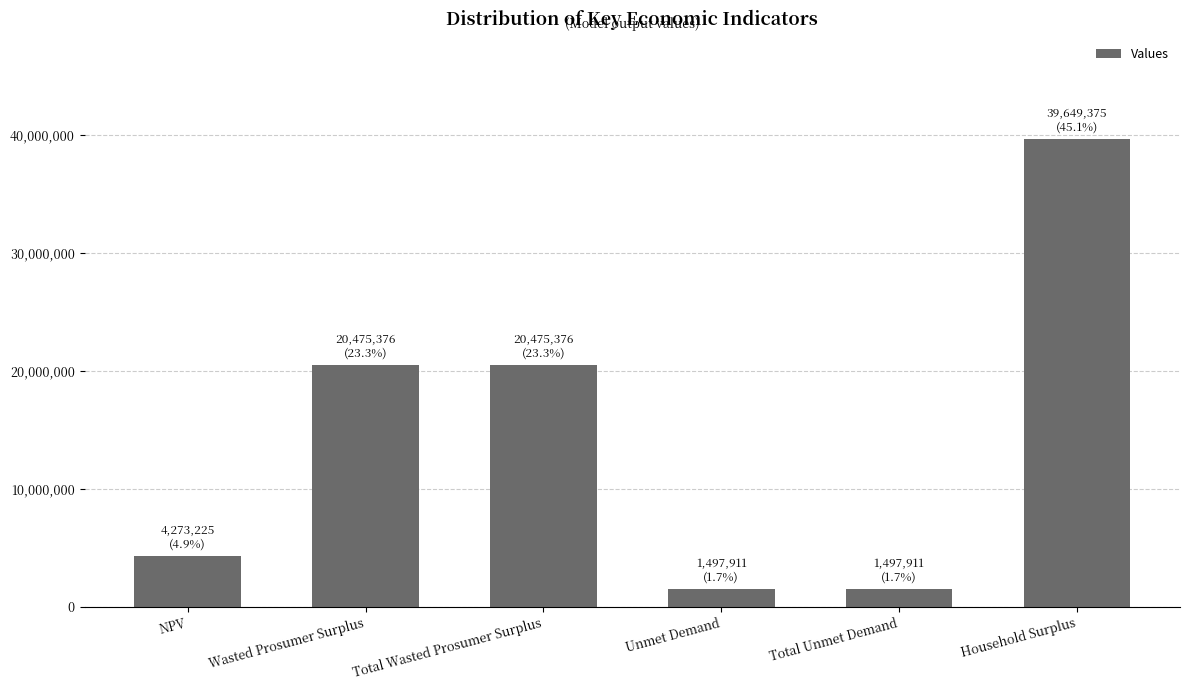

Approximately how many times larger is the value at Total Wasted Prosumer Surplus compared to Unmet Demand?

13.7